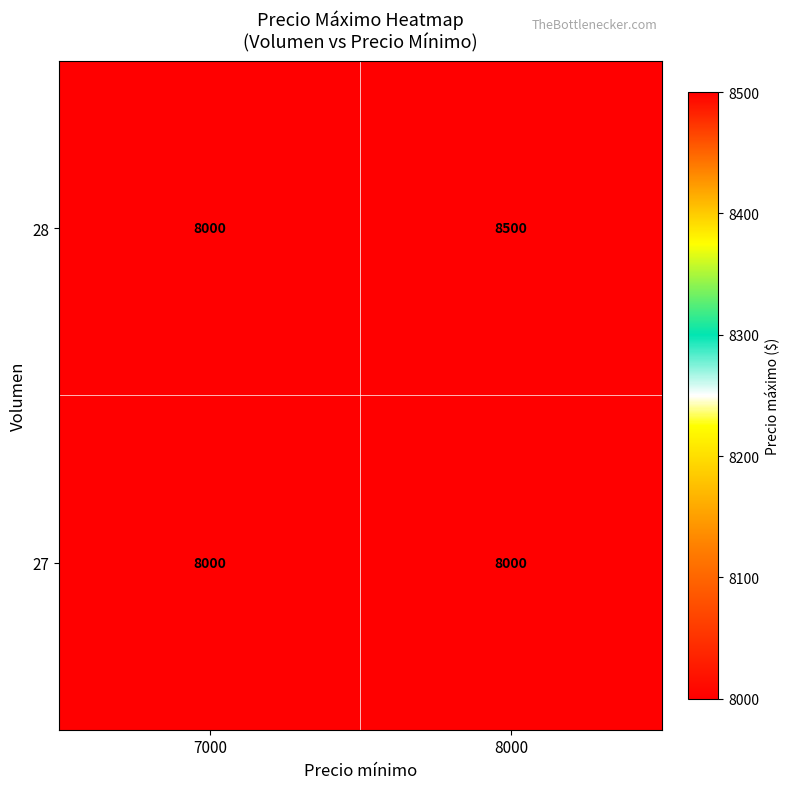

At which label is 28 closest to 8250?

7000